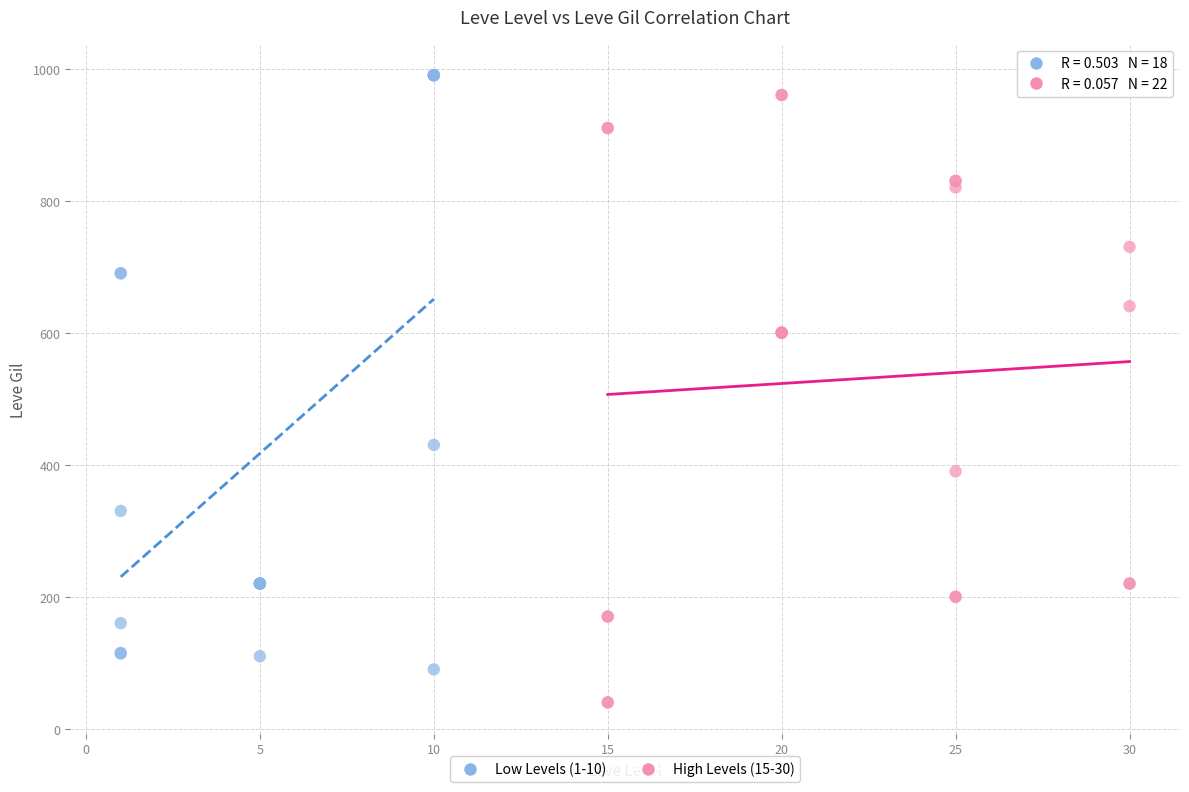

Which series reaches the minimum Y coordinate?

High Levels (15-30)